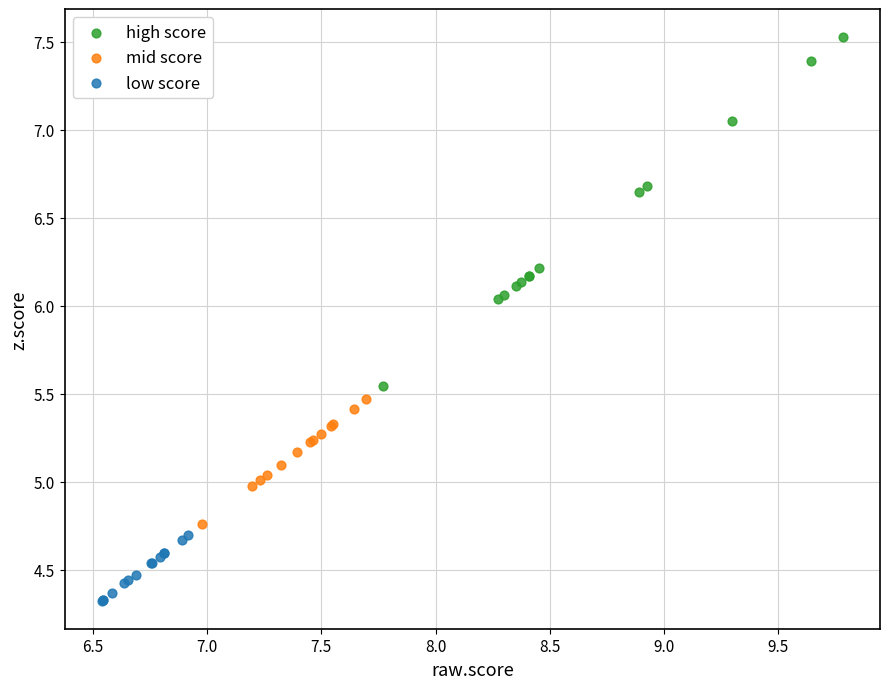

Which series contains the lowest Y value?

low score